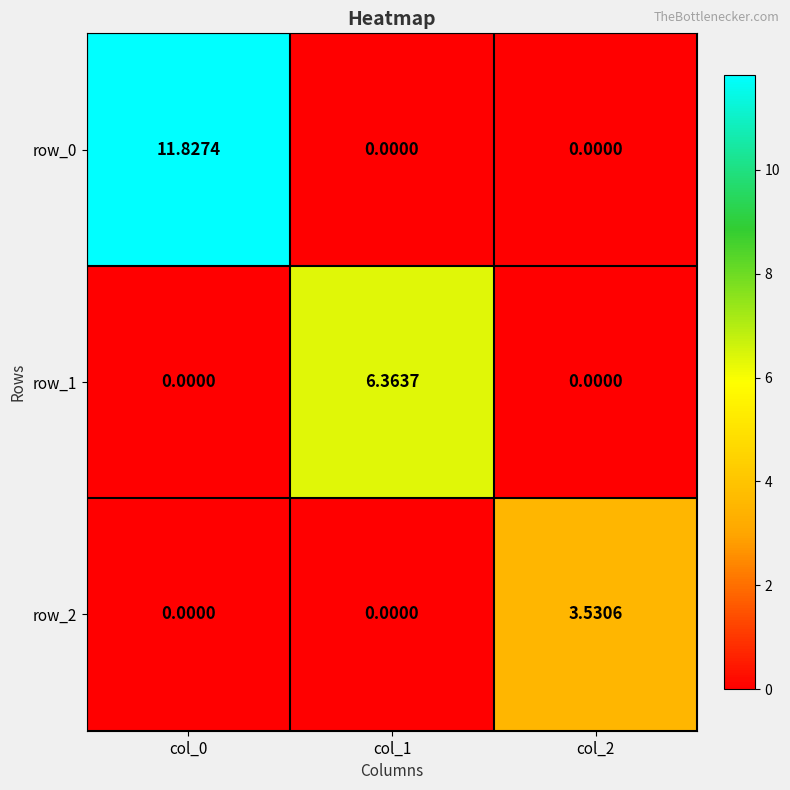

Rank the series by their maximum value, from highest to lowest.

row_0, row_1, row_2